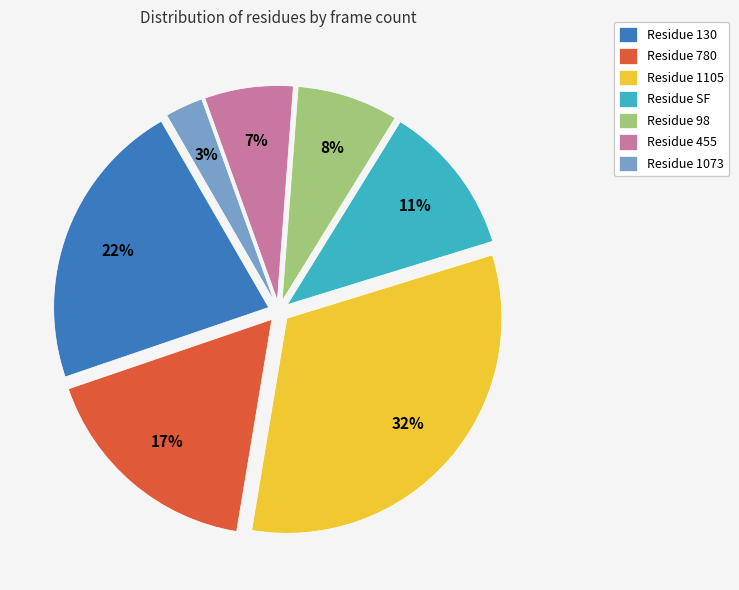

To the nearest percent, what is the average slice percentage?

14%